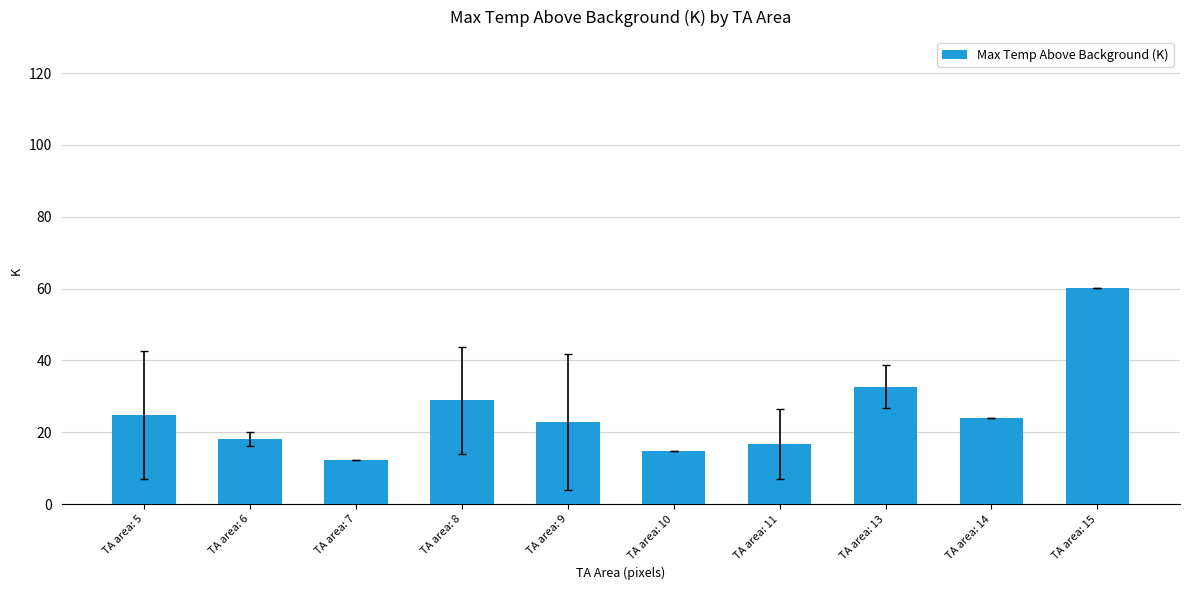

Which category has the lowest value across all series?

TA area: 7